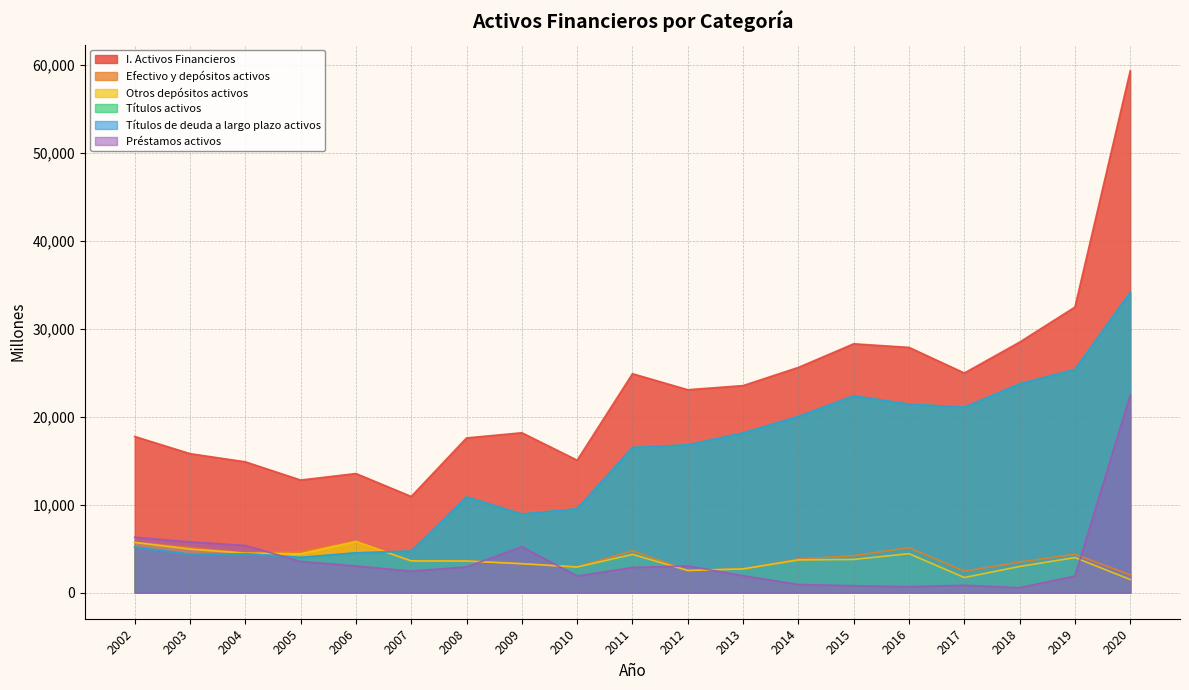

True or false: Títulos activos and I. Activos Financieros cross at least once.

False